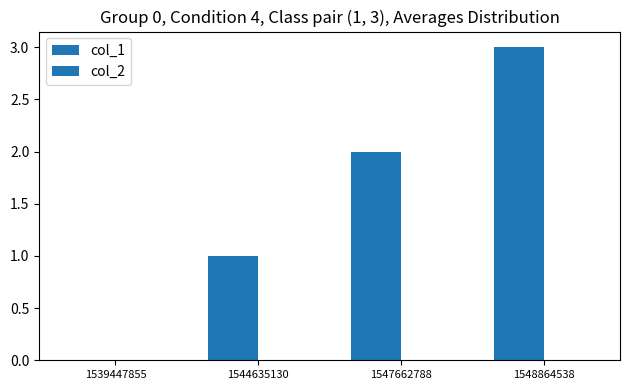

Reading left to right, extract all data points from this chart.

col_1: 1539447855=0	1544635130=1	1547662788=2	1548864538=3
col_2: 1539447855=0	1544635130=0	1547662788=0	1548864538=0